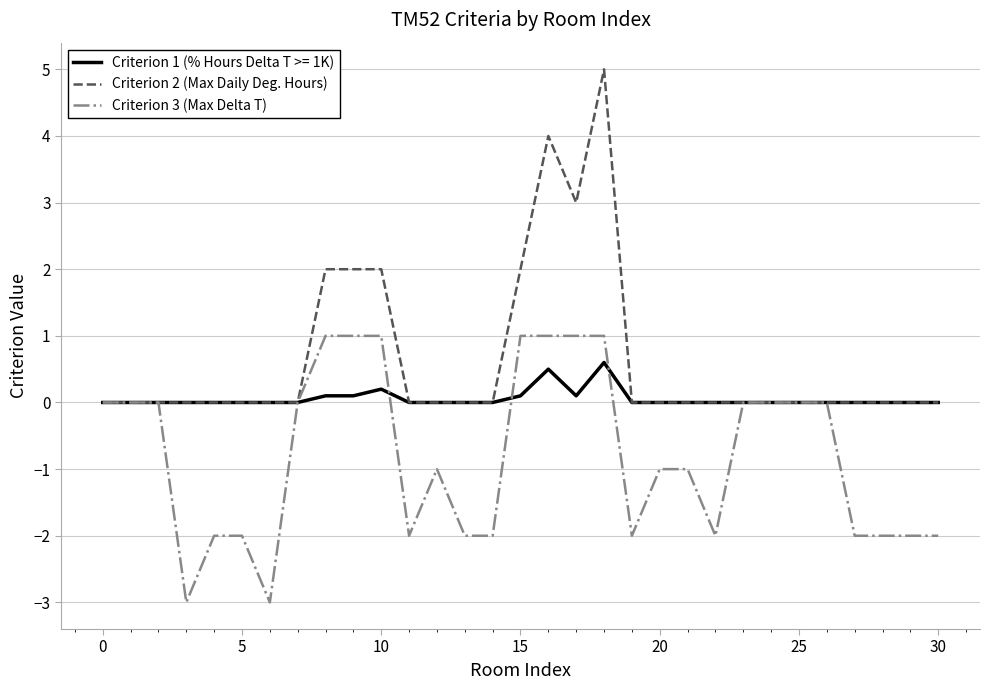

How many distinct data groups are displayed?

3